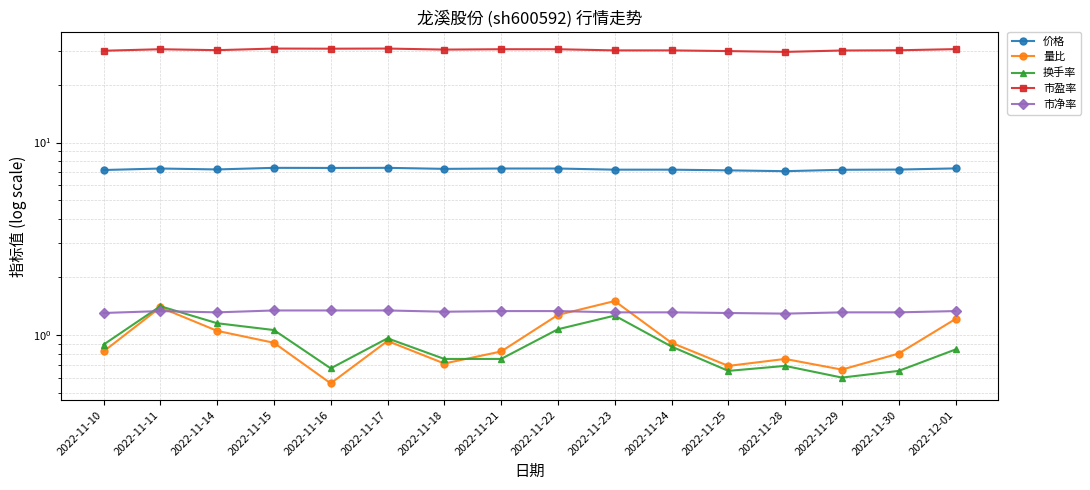

What value does the 市盈率 series have at 2022-11-18?

30.4